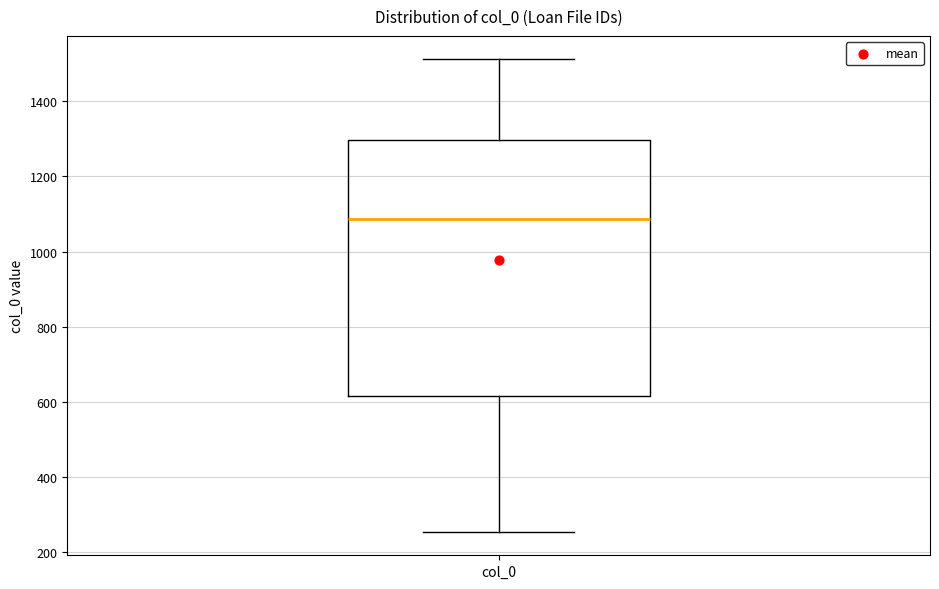

Where does the median line of the box for col_0 sit on the y-axis? The values are not printed on the chart, so give them approximately, as read against the axis.

1080